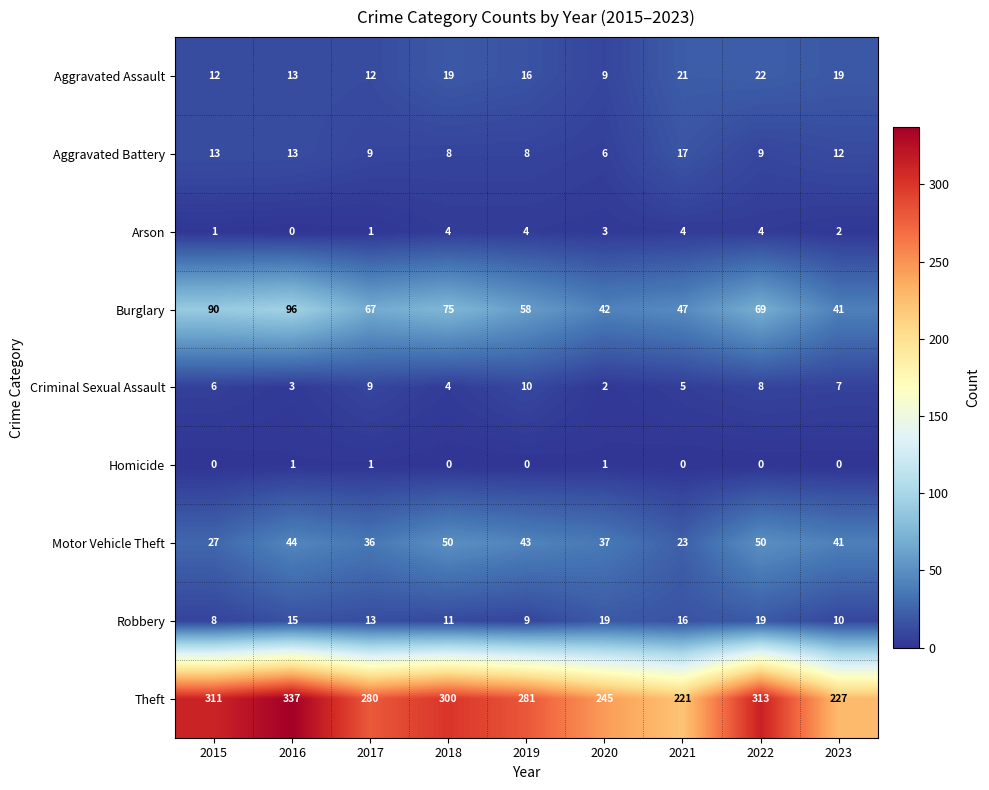

List the series in order of their peak value, lowest first.

Homicide, Arson, Criminal Sexual Assault, Aggravated Battery, Robbery, Aggravated Assault, Motor Vehicle Theft, Burglary, Theft